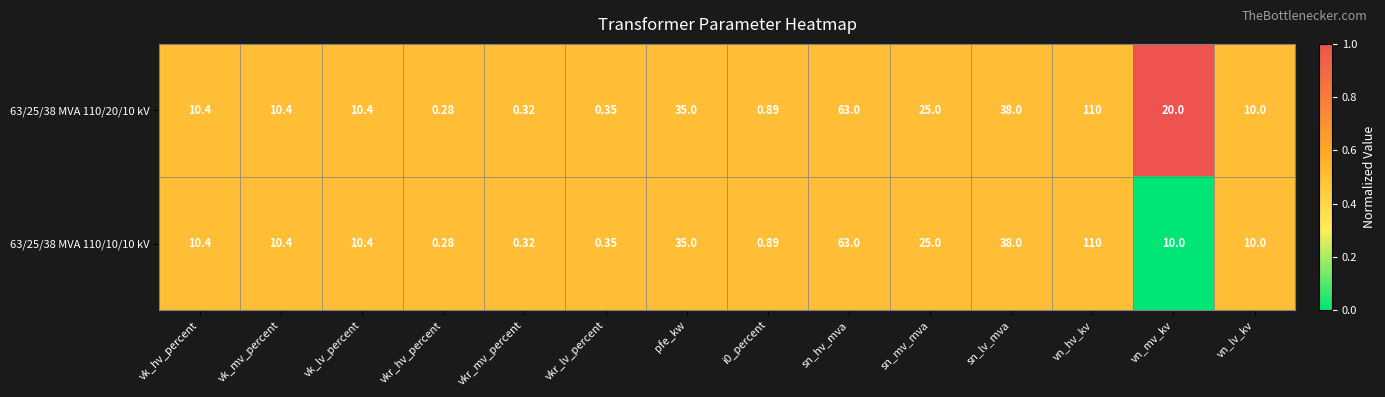

At which category is the sum across all series the highest?

vn_hv_kv